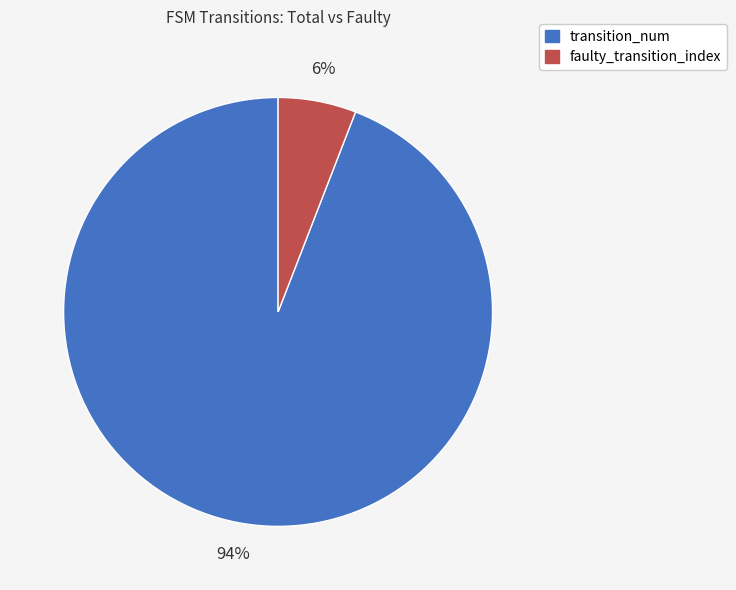

To the nearest percent, what is the difference between the transition_num and faulty_transition_index slice percentages?

88%